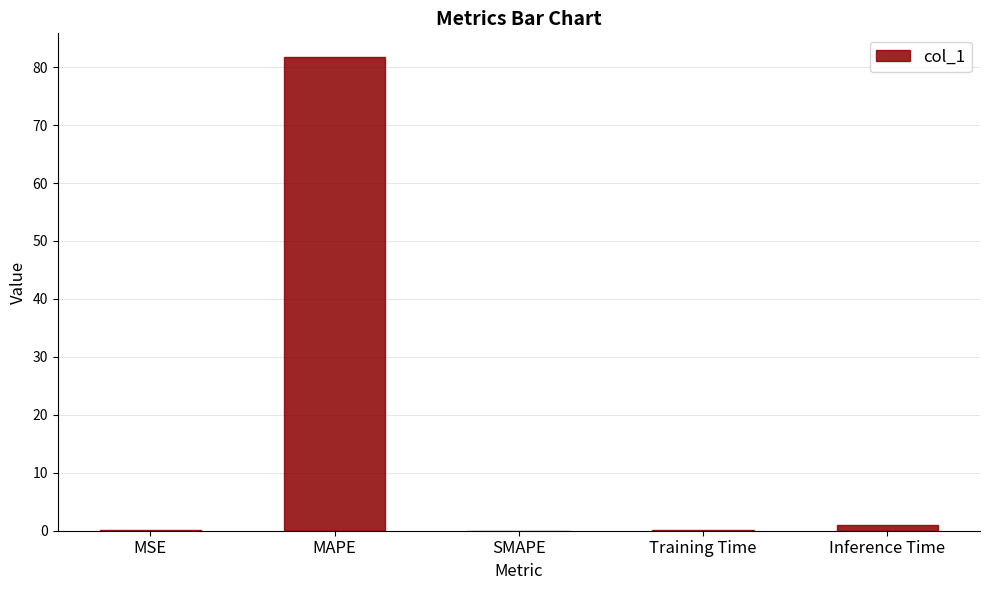

What is the maximum value shown in the chart?

81.7